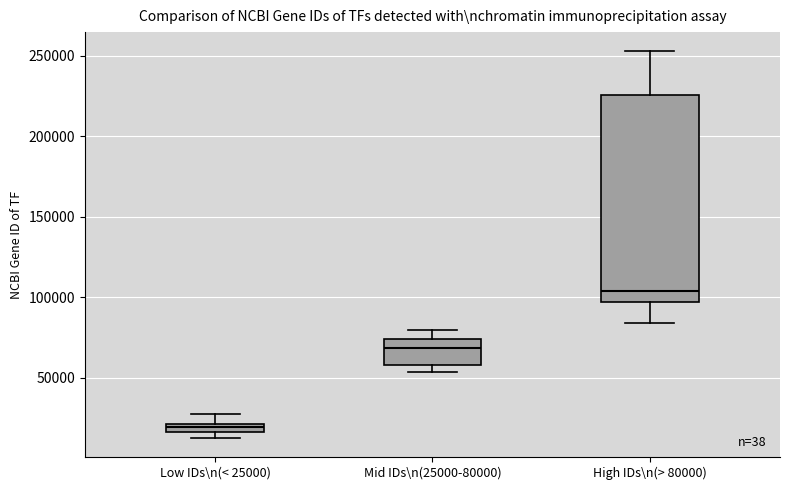

Where is the upper edge of the box for Low IDs\n(< 25000) on the y-axis? The values are not printed on the chart, so give them approximately, as read against the axis.

20000